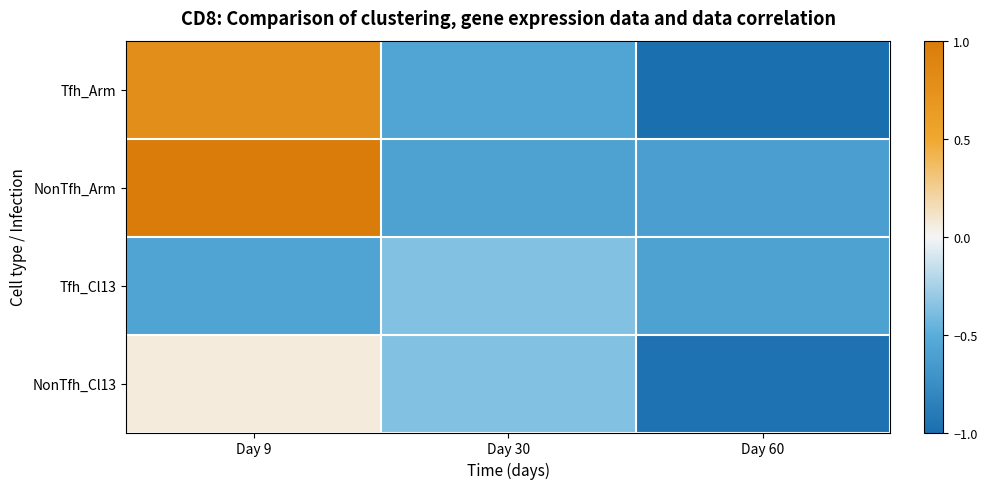

Rank the series by their average value, from highest to lowest.

NonTfh_Arm, Tfh_Arm, NonTfh_Cl13, Tfh_Cl13